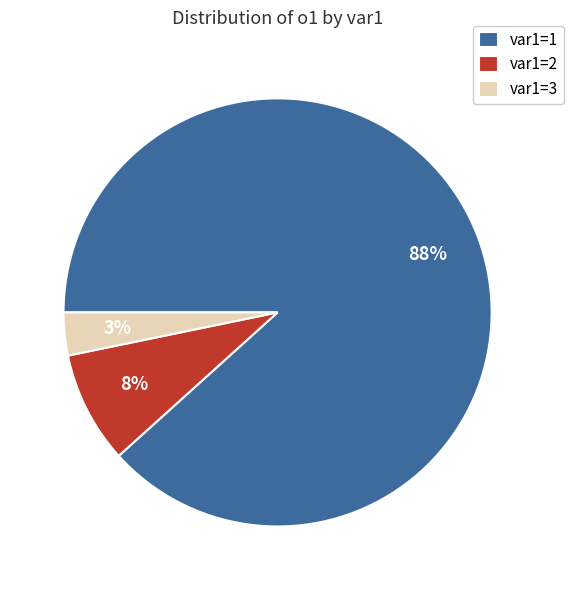

How many slices are in this pie chart?

3